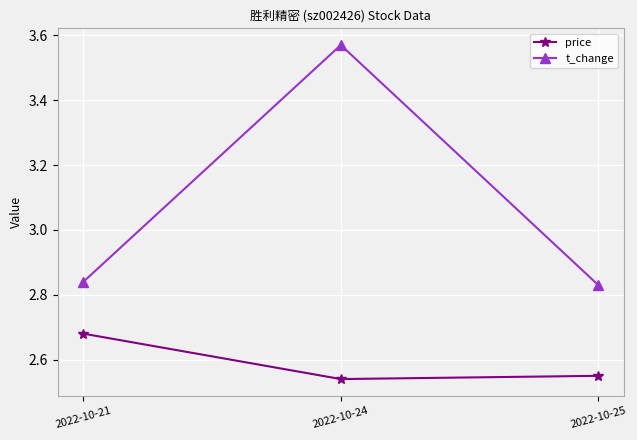

How many series are shown in this chart?

2